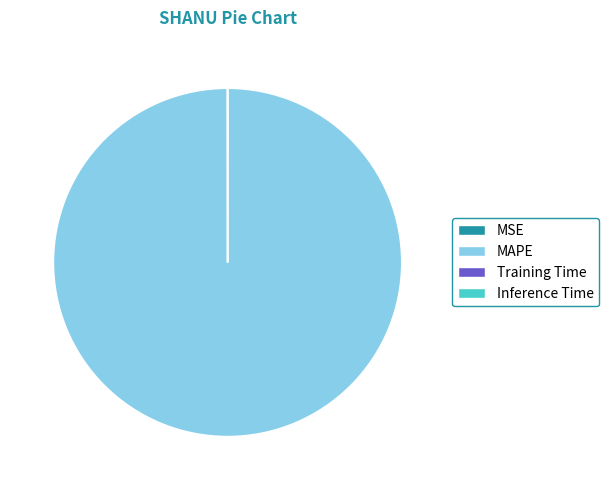

True or false: MAPE accounts for 100% of the total.

True